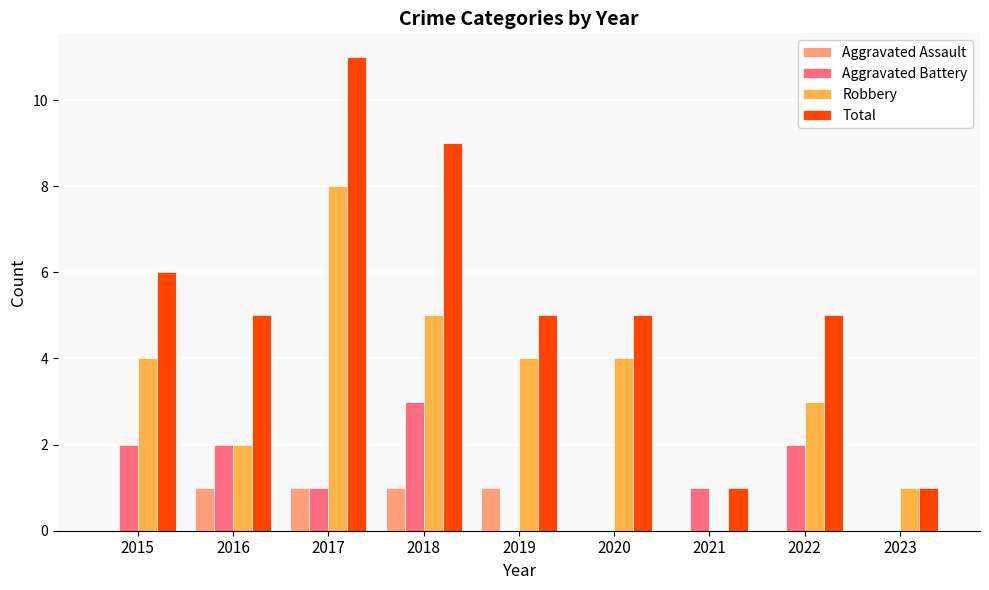

Where does the Total series first go above 5?

2015